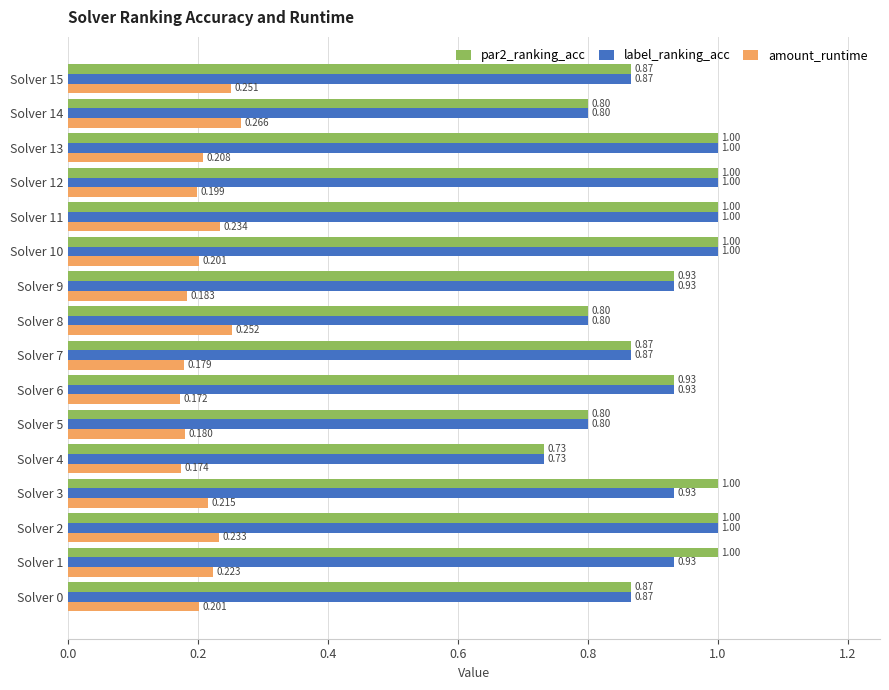

Which series changed the most between Solver 1 and Solver 11?

label_ranking_acc